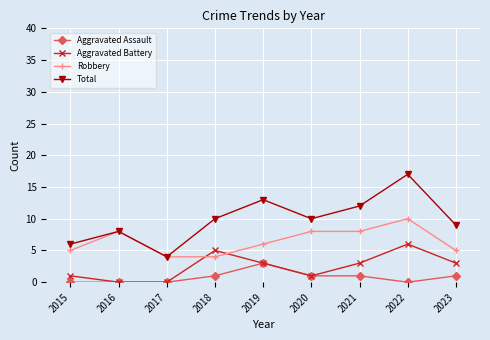

What are all the series names shown in the legend?

Aggravated Assault, Aggravated Battery, Robbery, Total